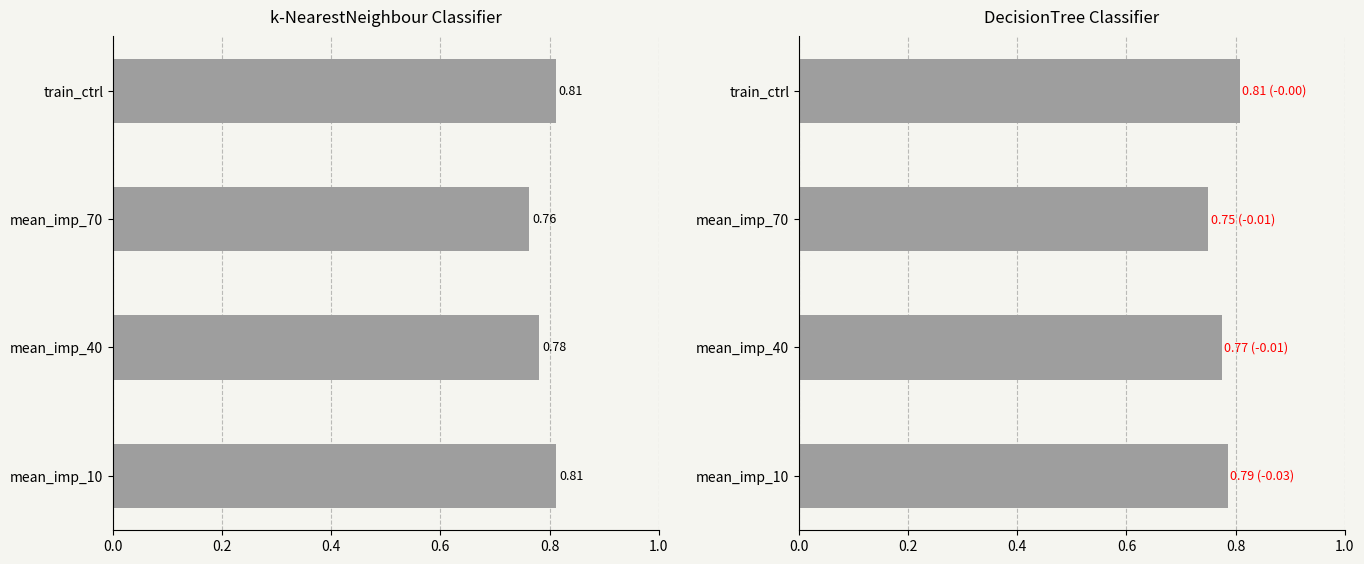

What is the sum of all values?

3.1